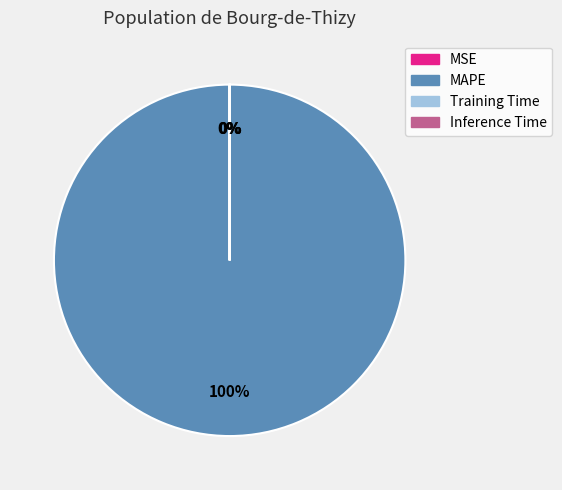

What is the largest slice in the pie chart?

MAPE